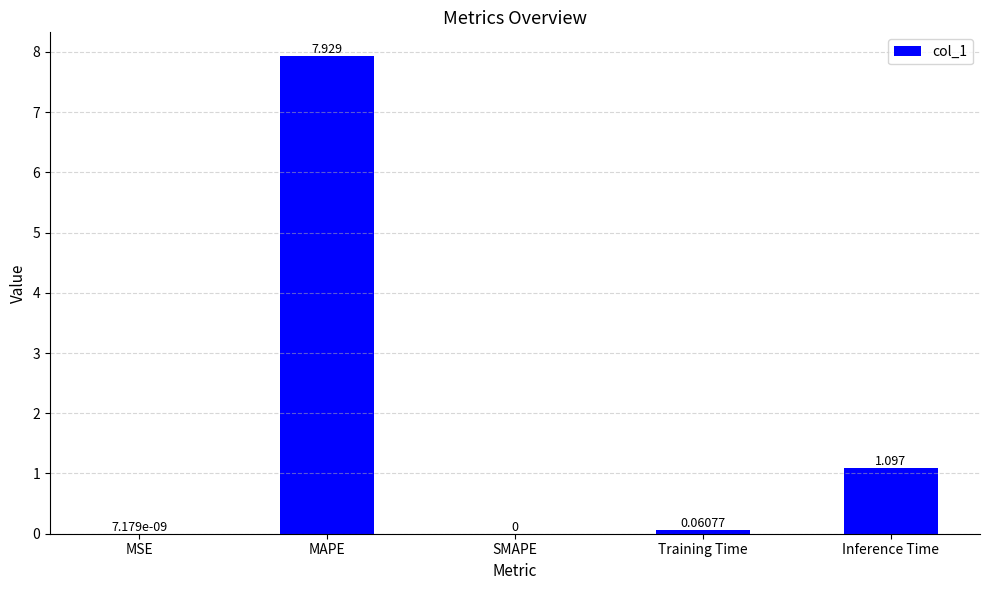

Is it true that the value at MAPE is 1.9?

False